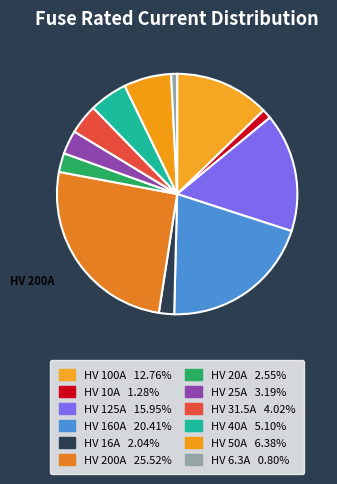

How many slices are in this pie chart?

12